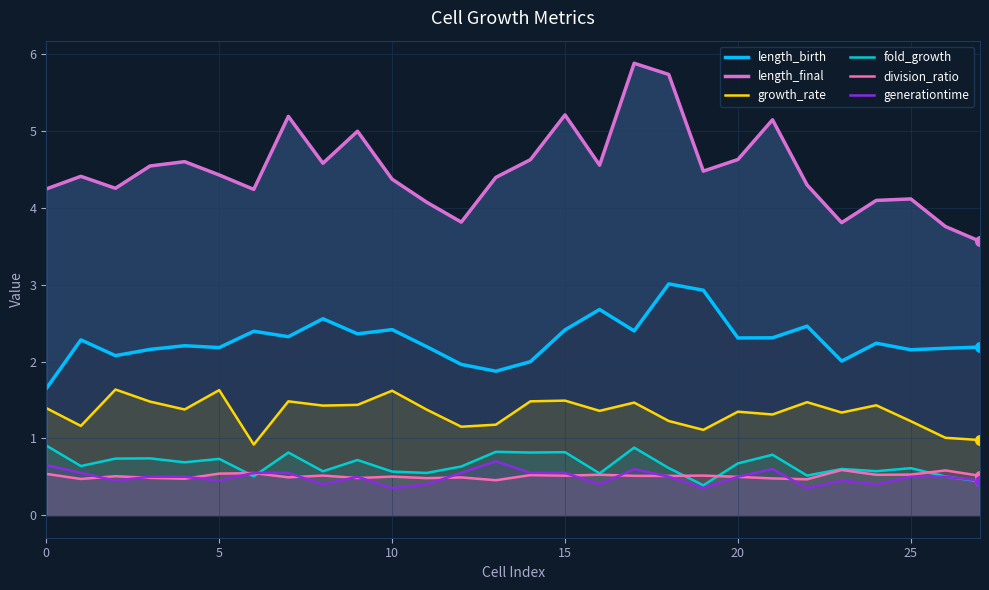

What value does the length_birth series have at 27?

2.2